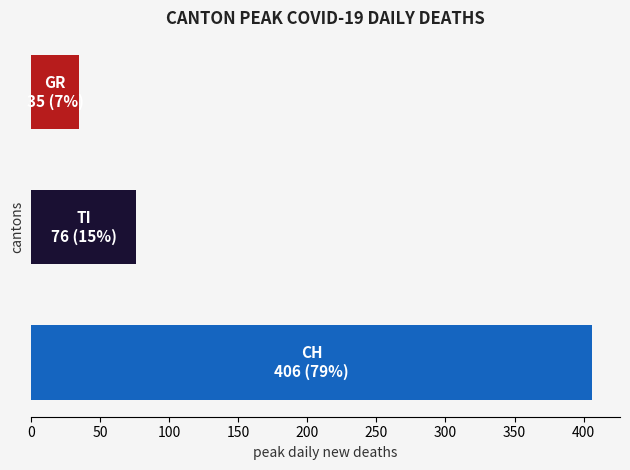

Reading top to bottom, what are all the values shown in this chart?

35	76	406